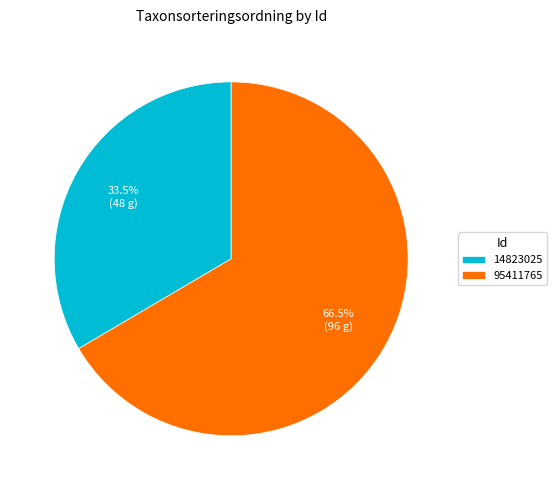

What is the ratio of the value at 14823025 to the value at 95411765?

0.5